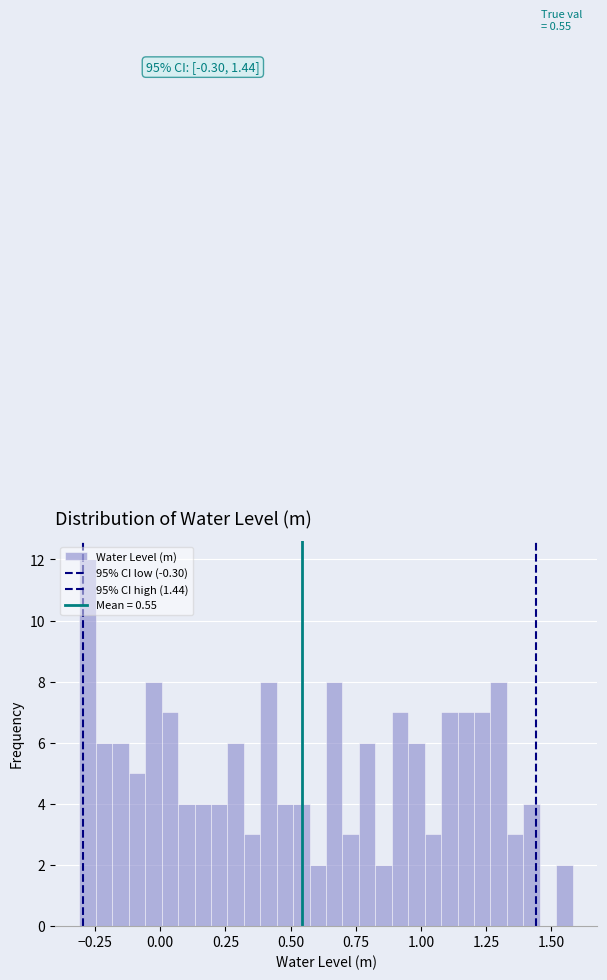

Around what value on the x-axis is the tallest bar? Give the approximate position of its centre, as read against the axis.

-0.30